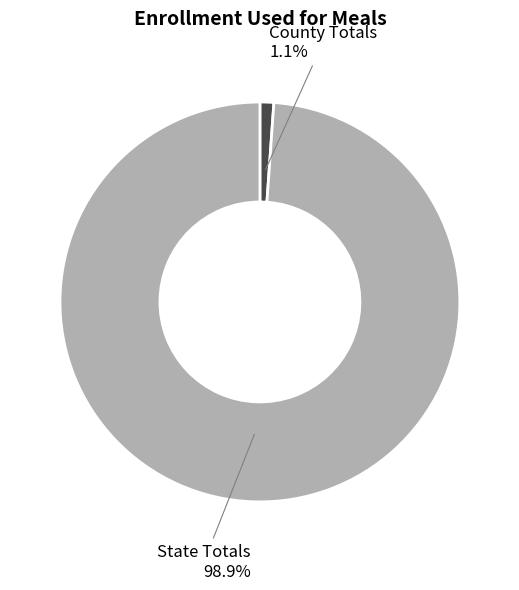

Between County Totals and State Totals, which is larger?

State Totals